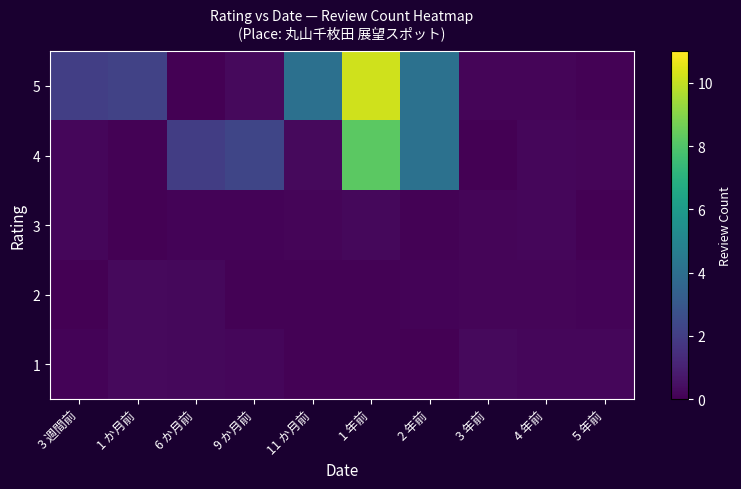

How many categories are shown in the chart?

10